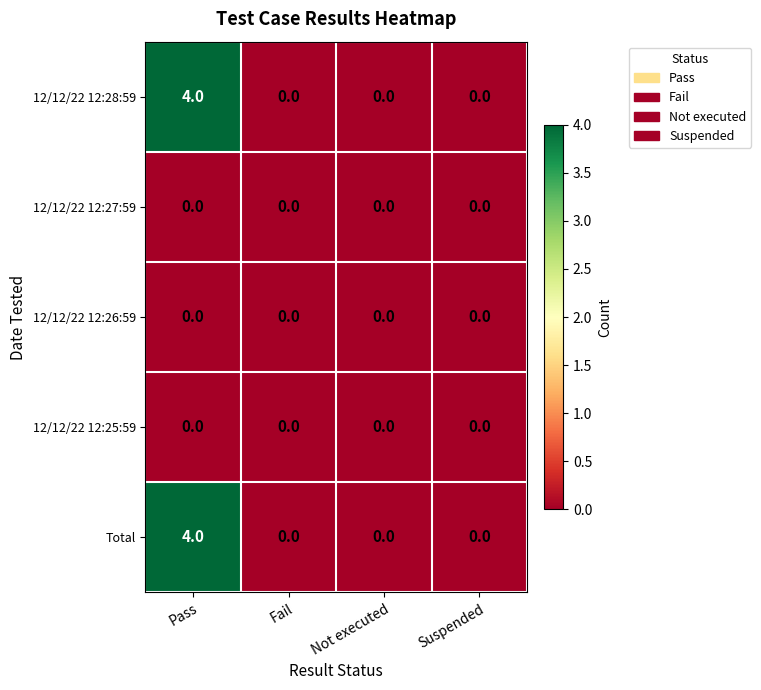

Reading left to right, transcribe all the data shown in this chart.

12/12/22 12:28:59: 4	0	0	0
12/12/22 12:27:59: 0	0	0	0
12/12/22 12:26:59: 0	0	0	0
12/12/22 12:25:59: 0	0	0	0
Total: 4	0	0	0